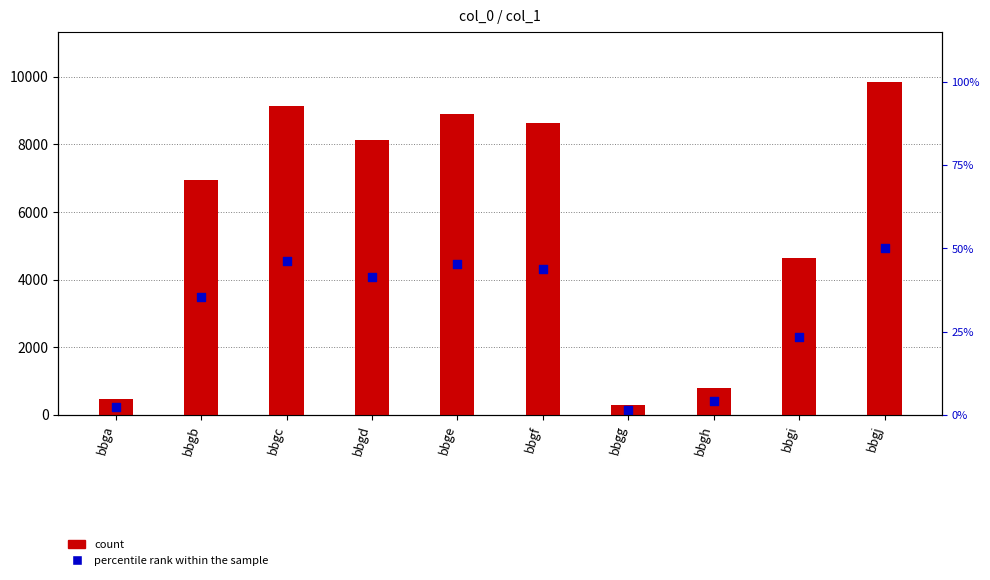

Which series has the largest Y range (max minus min)?

count